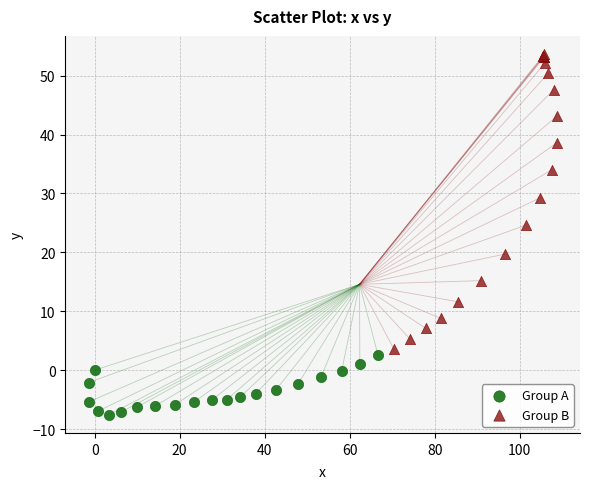

What are all the series names shown in the legend?

Group A, Group B